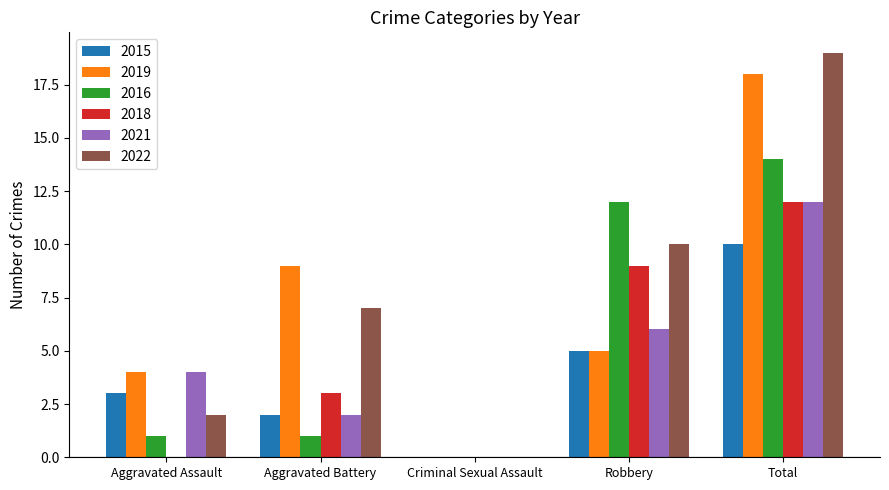

At which category is the sum across all series the highest?

Total